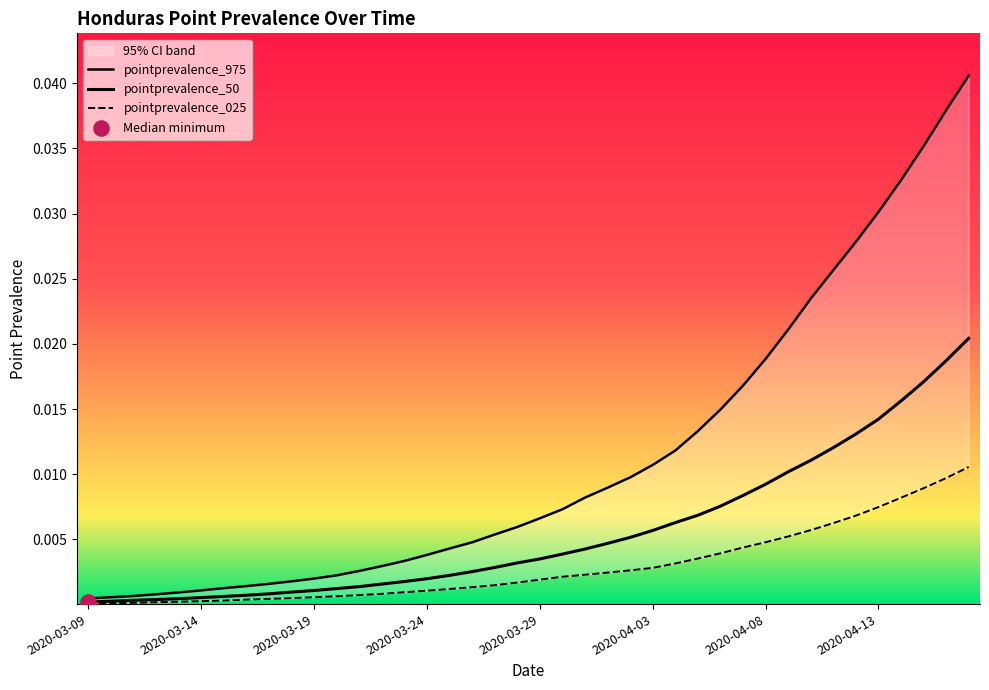

Which series contains the highest Y value?

pointprevalence_975